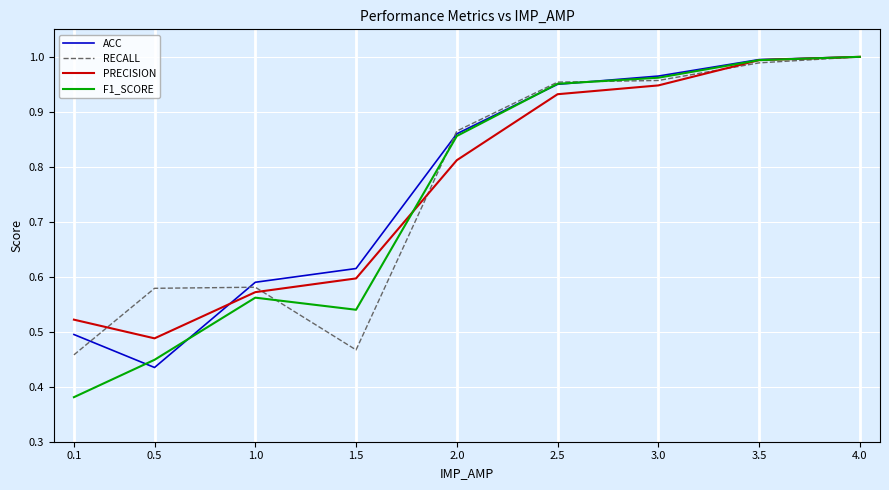

How many lines are shown in the chart?

4